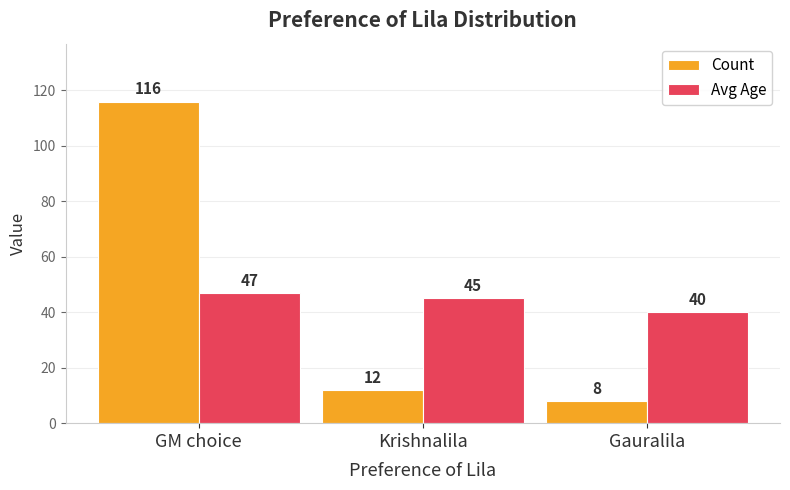

Which category has the lowest value in the Avg Age series?

Gauralila